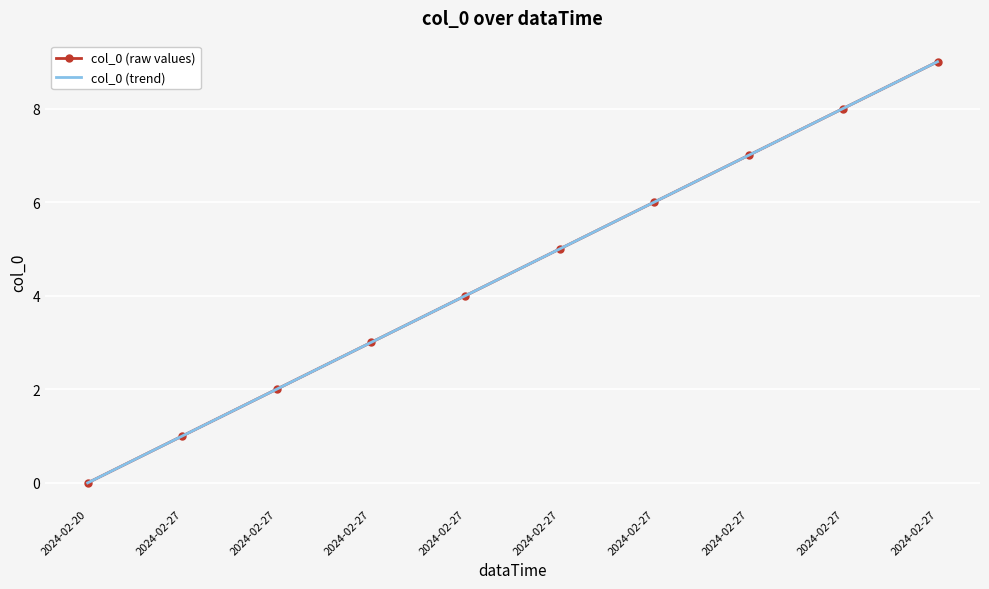

Reading right to left, extract all data points from this chart.

col_0 (raw values): 2024-02-27=9.0	2024-02-27=8.0	2024-02-27=7.0	2024-02-27=6.0	2024-02-27=5.0	2024-02-27=4.0	2024-02-27=3.0	2024-02-27=2.0	2024-02-27=1.0	2024-02-20=0.0
col_0 (trend): 2024-02-27=9.0	2024-02-27=8.0	2024-02-27=7.0	2024-02-27=6.0	2024-02-27=5.0	2024-02-27=4.0	2024-02-27=3.0	2024-02-27=2.0	2024-02-27=1.0	2024-02-20=-0.0